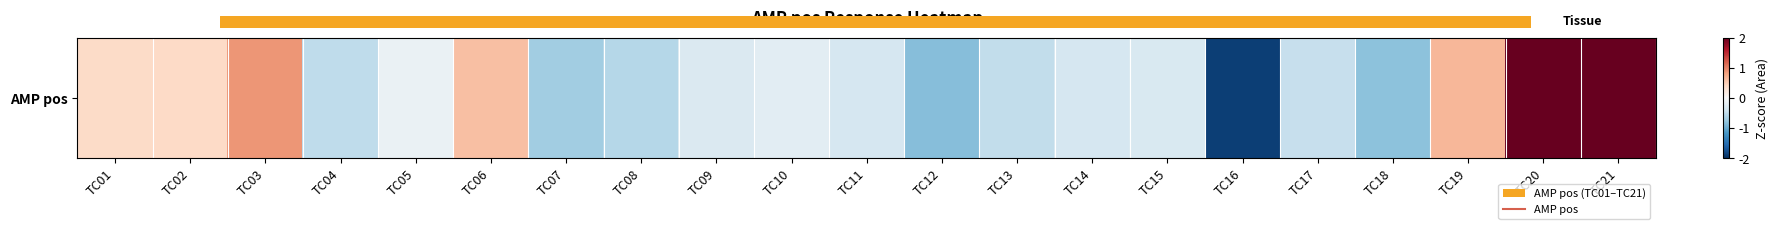

Which label corresponds to the smallest value in the chart?

TC16